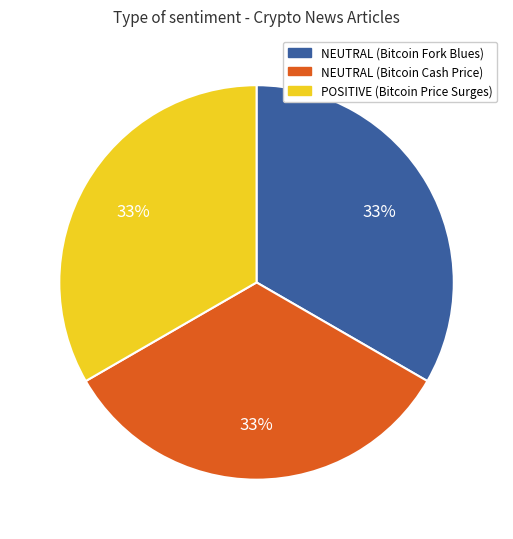

What percentage is the NEUTRAL (Bitcoin Fork Blues) slice, to the nearest percent?

33%